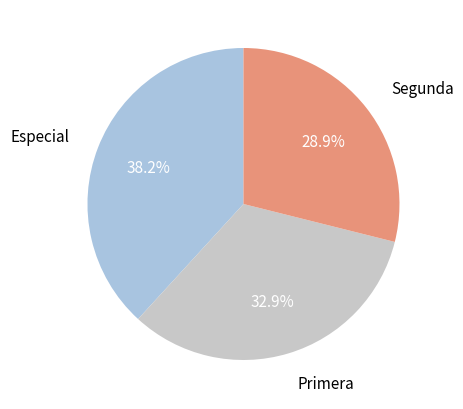

Is there any slice that represents more than half of the pie?

No